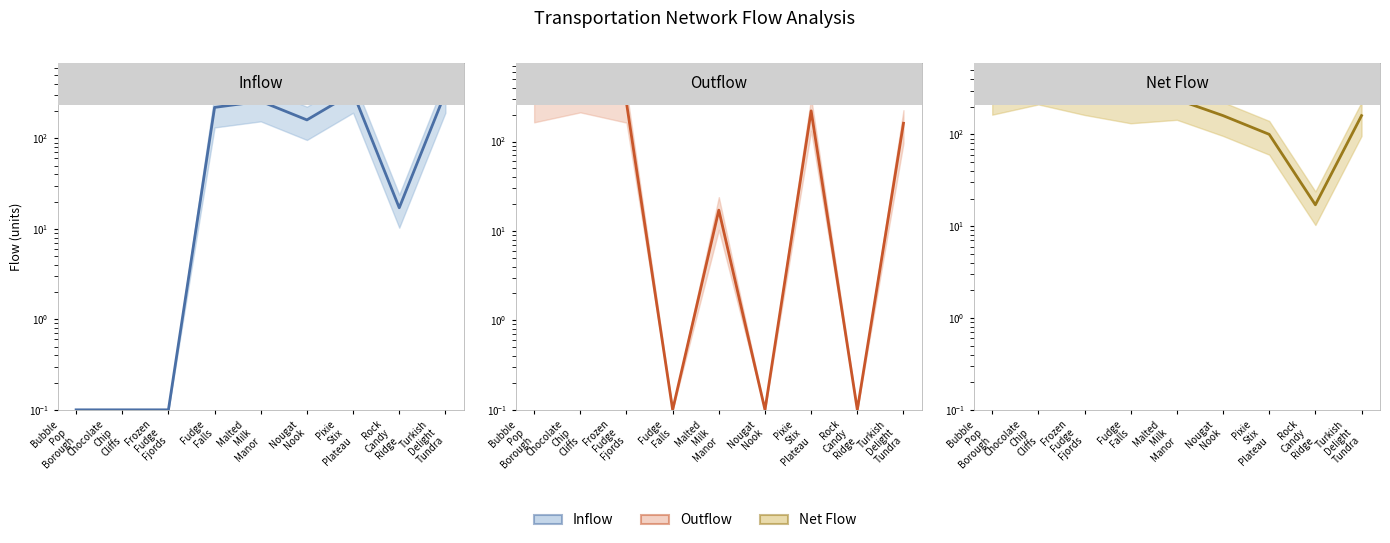

True or false: Net Flow and Inflow cross at least once.

False